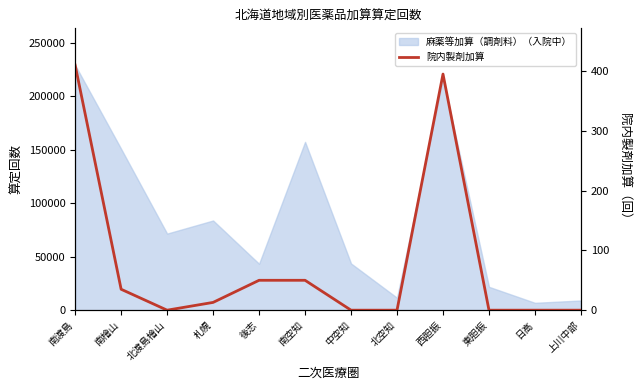

Is it true that the value at 南檜山 is 7?

False